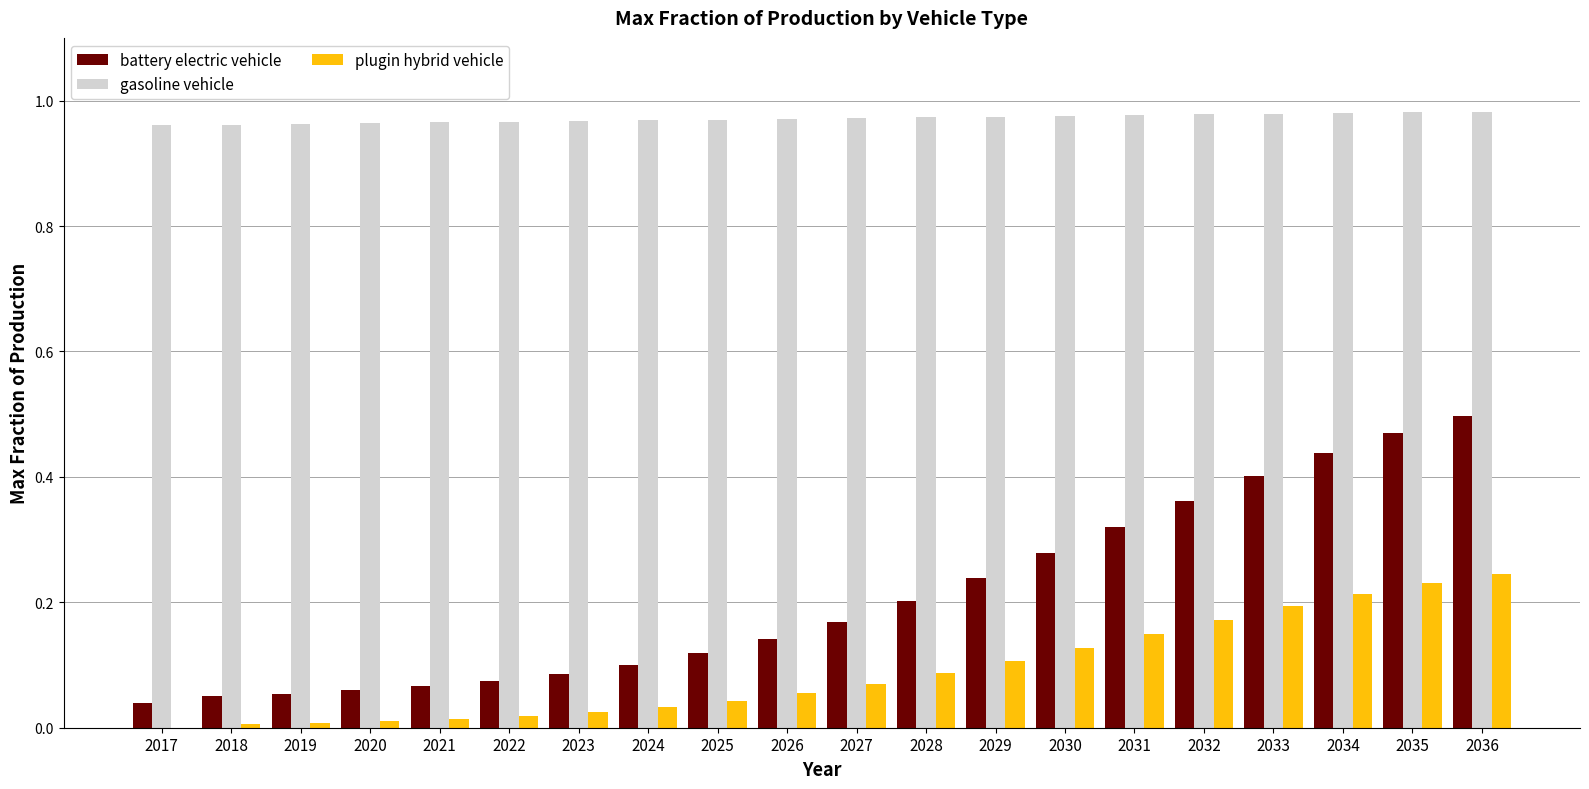

Which category has the highest value in the battery electric vehicle series?

2036